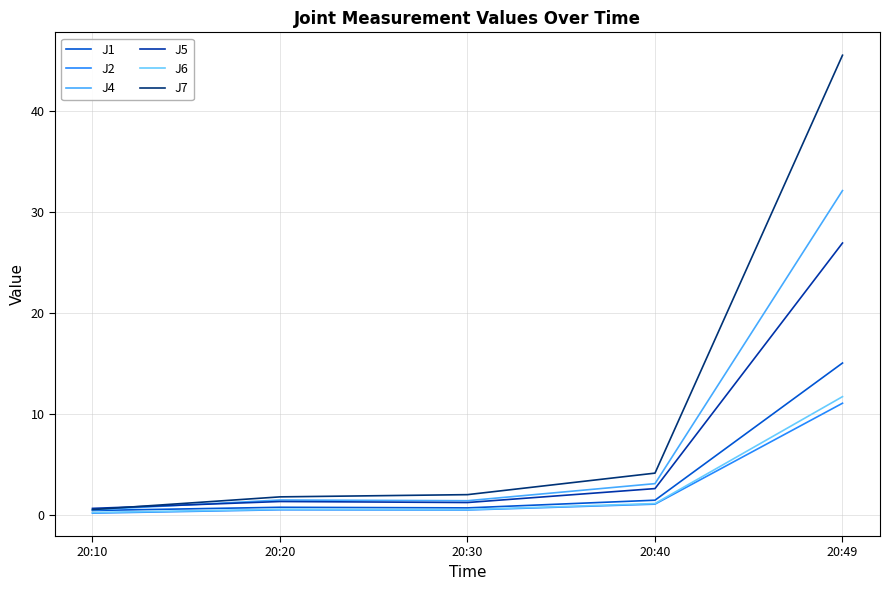

Where is J5 nearest to the value 13?

20:40